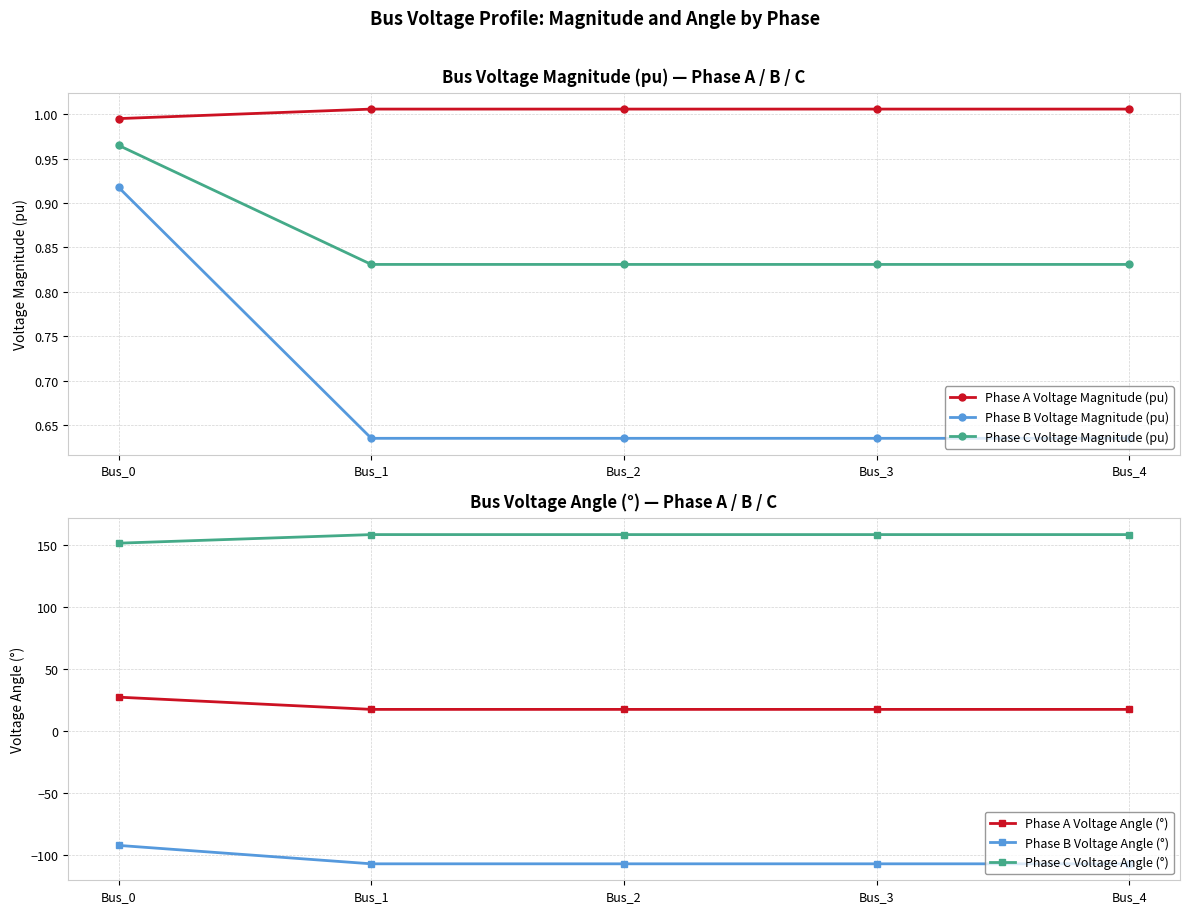

Which series has the largest range (max minus min)?

Phase B Voltage Angle (°)